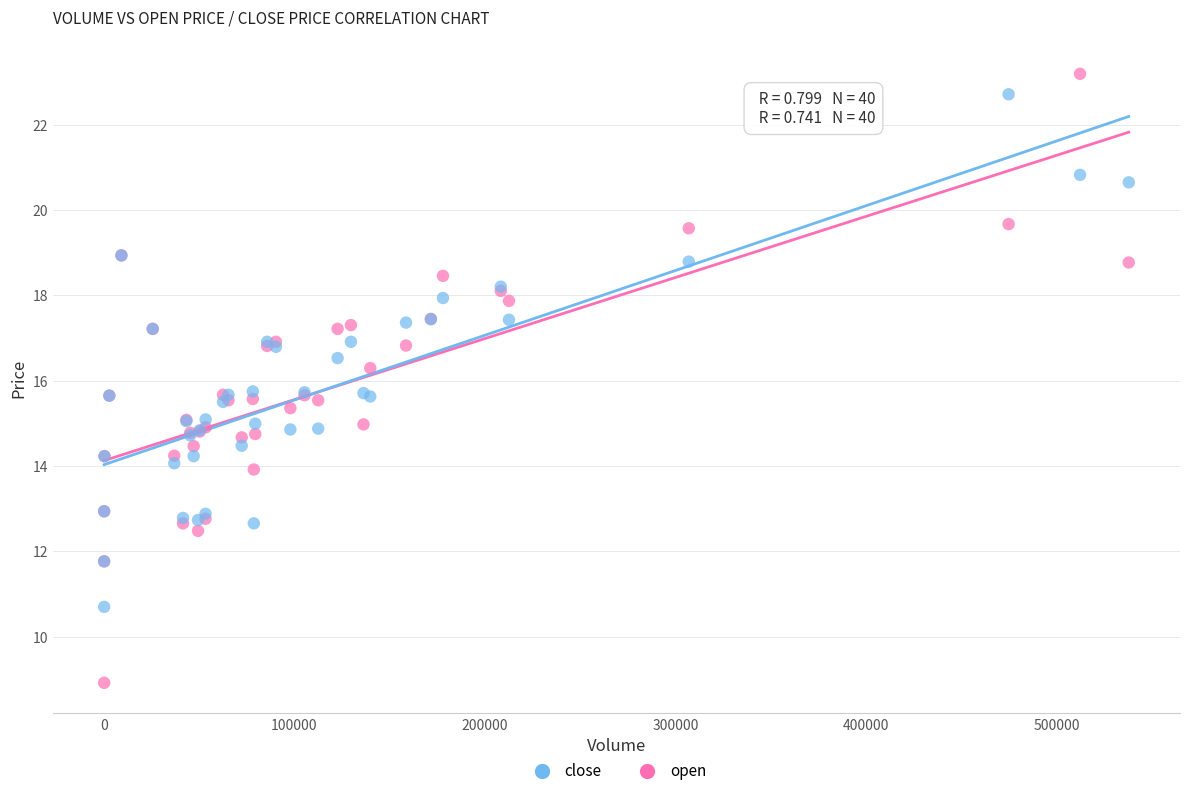

What is the X range (max minus min) for the scatter plot?

537657.0